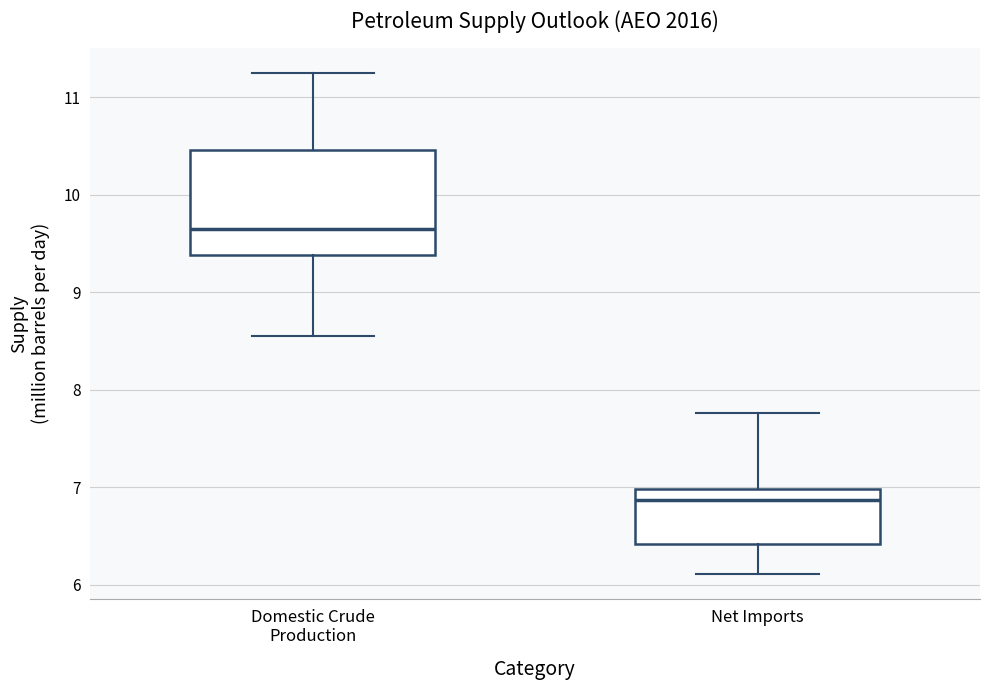

Reading left to right, transcribe this box plot: for each box, give where its median line is, the range the box spans, and where its two whiskers end, as read against the y-axis. The values are not printed on the chart, so give them approximately, as read against the axis.

Domestic Crude Production: median 9.6, box 9.4 to 10.5, whiskers 8.5 to 11.2
Net Imports: median 6.9, box 6.4 to 7.0, whiskers 6.1 to 7.8